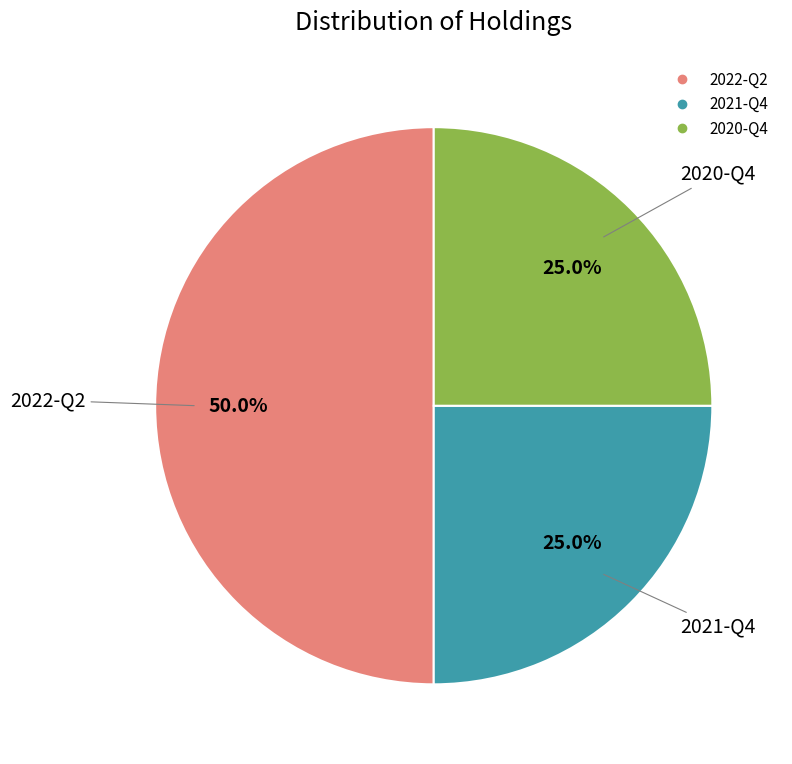

To the nearest percent, what percentage of the pie is 2022-Q2?

50%